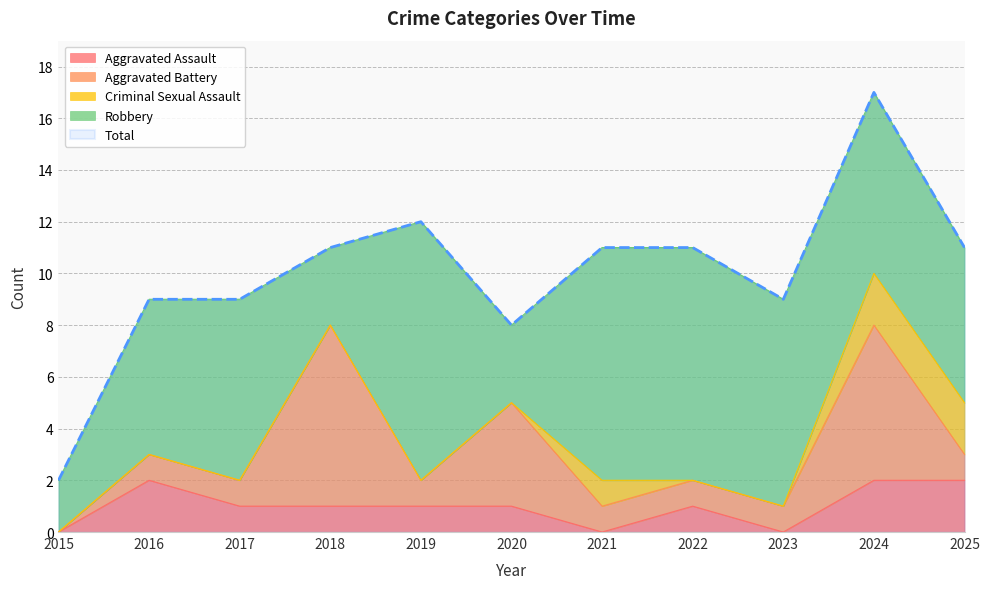

Which series has the largest total across all categories?

Total